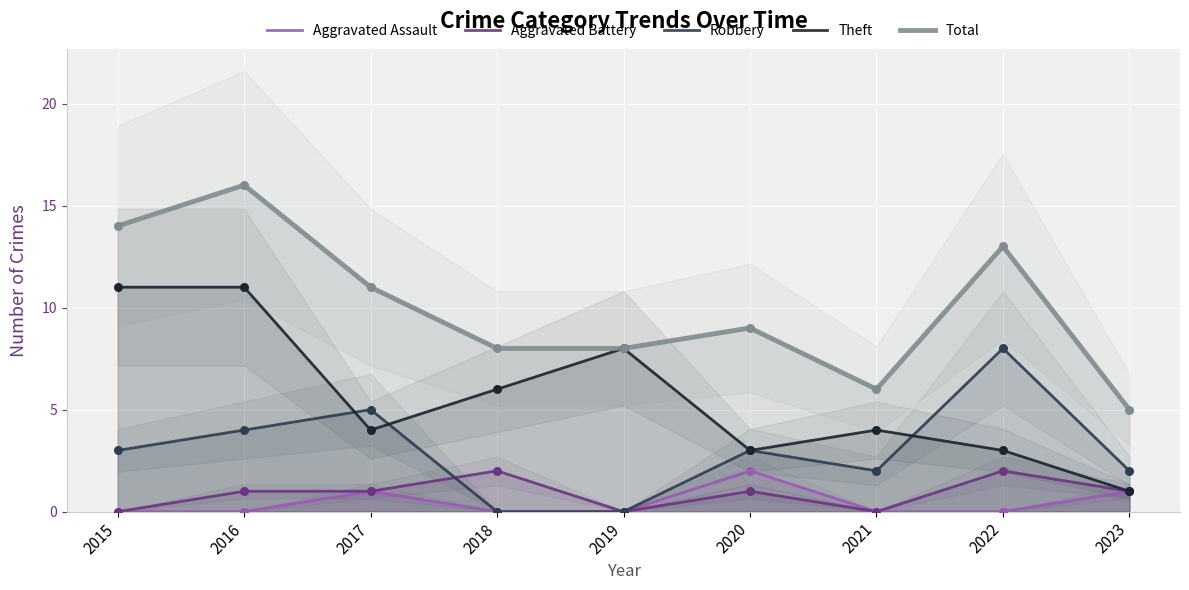

Which series contains the highest Y value?

Total